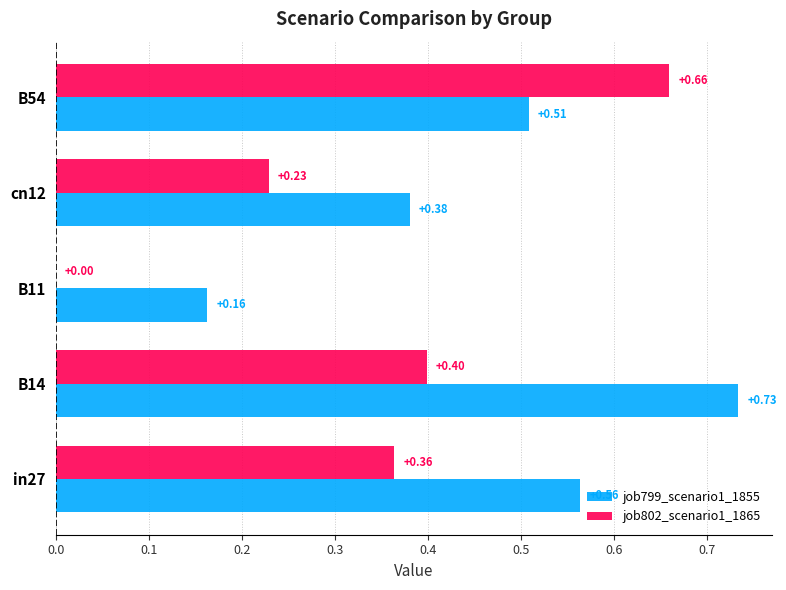

What is the sum of all job799_scenario1_1855 values?

2.3